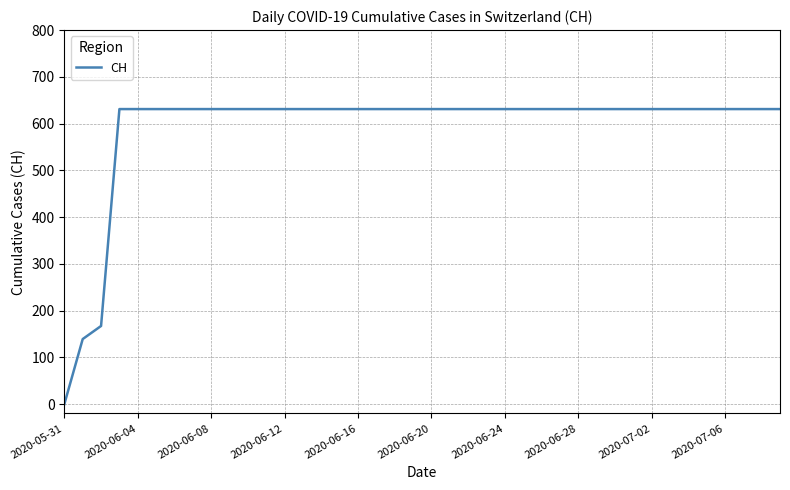

How many categories are shown in the chart?

40